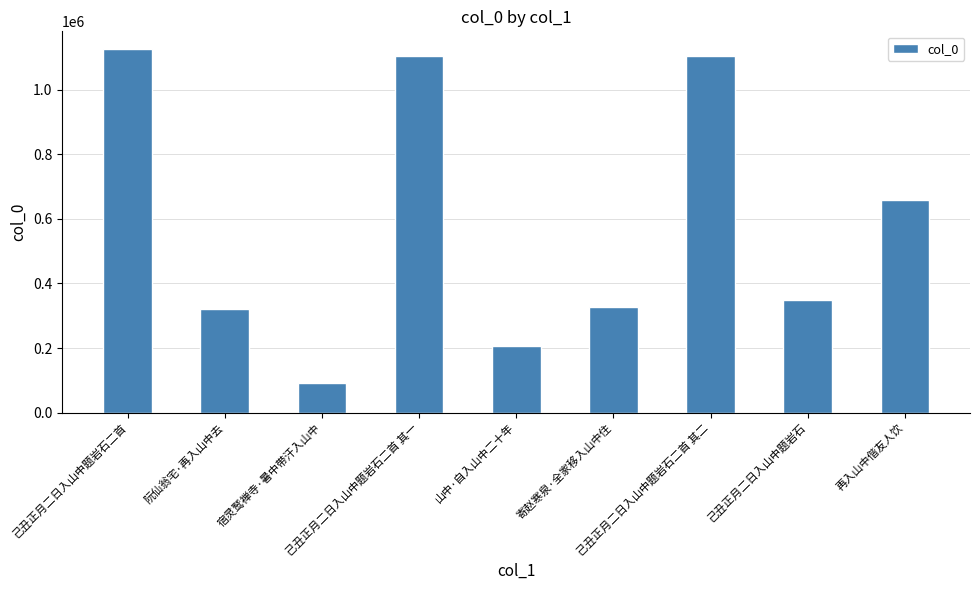

How many series are shown in this chart?

1